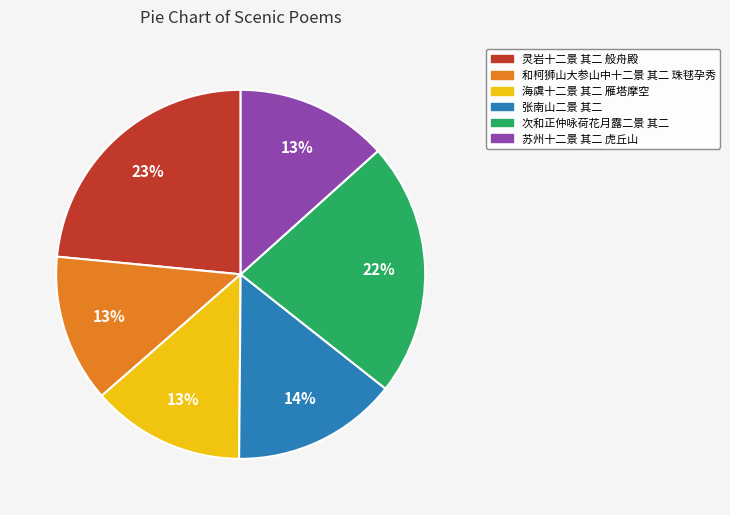

Is 次和正仲咏荷花月露二景 其二 the majority of the pie?

No